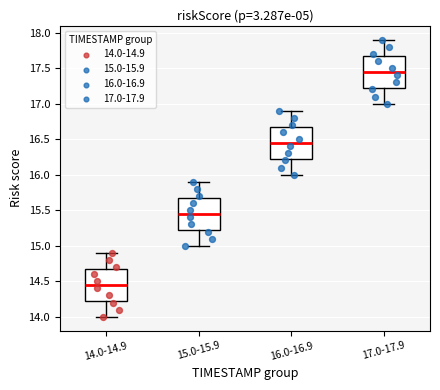

Reading left to right, read every box against the y-axis: the position of its median line, the range the box covers, and the ends of its whiskers. The values are not printed on the chart, so give them approximately, as read against the axis.

14.0-14.9: median 14.45, box 14.25 to 14.70, whiskers 14.00 to 14.90
15.0-15.9: median 15.45, box 15.25 to 15.70, whiskers 15.00 to 15.90
16.0-16.9: median 16.45, box 16.25 to 16.70, whiskers 16.00 to 16.90
17.0-17.9: median 17.45, box 17.25 to 17.70, whiskers 17.00 to 17.90